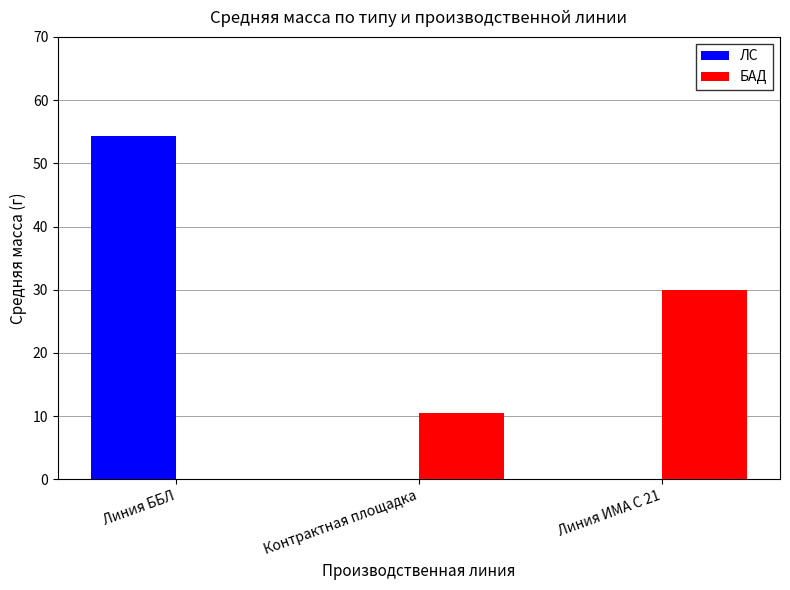

Does the chart contain stacked bars?

No